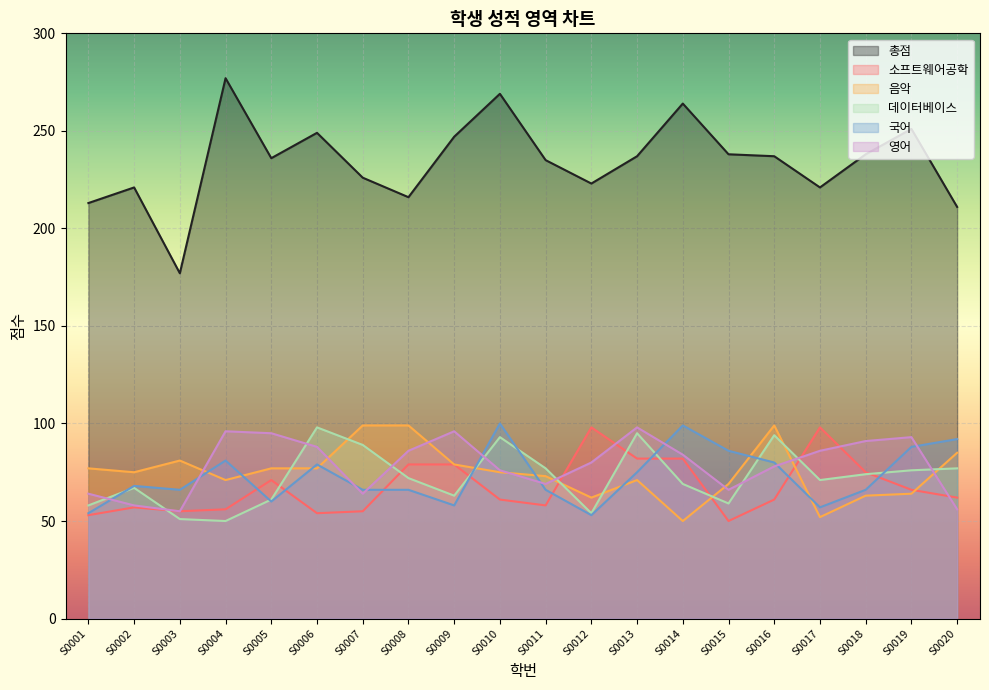

What is the minimum value shown in the chart?

50